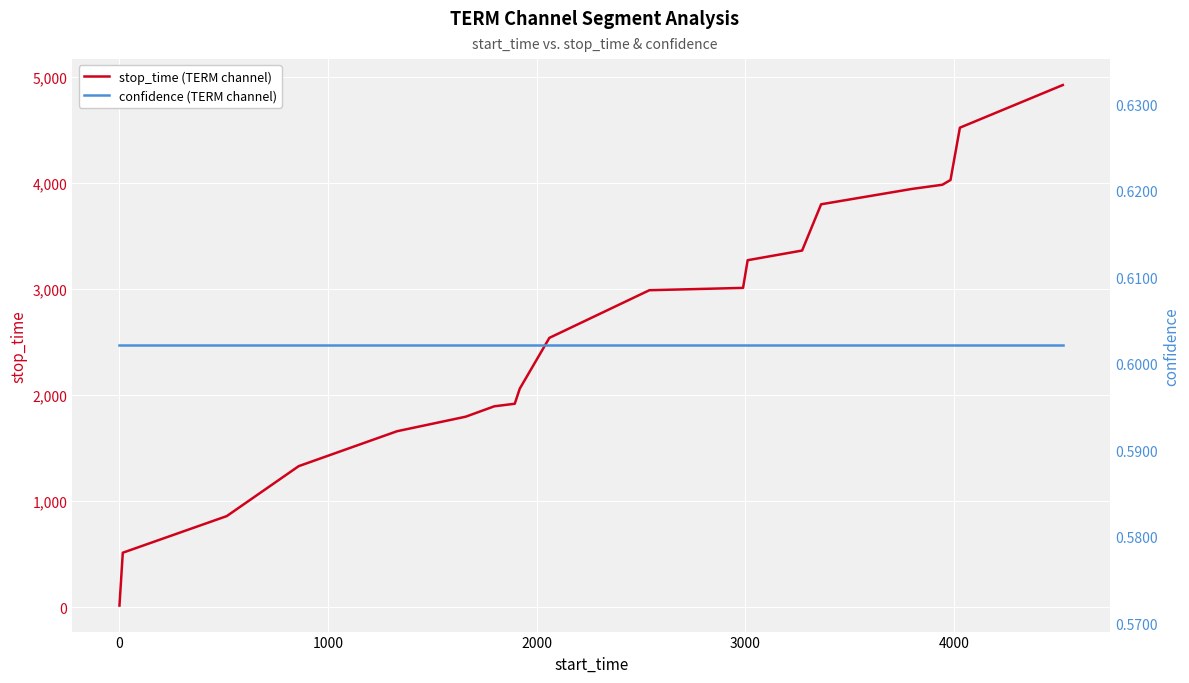

True or false: stop_time (TERM channel) and confidence (TERM channel) intersect in this chart.

False